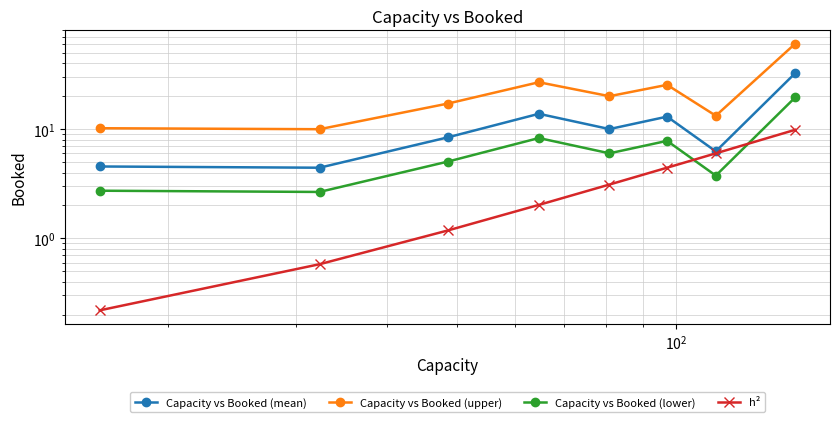

What is the sum of all Capacity vs Booked (mean) values?

92.9